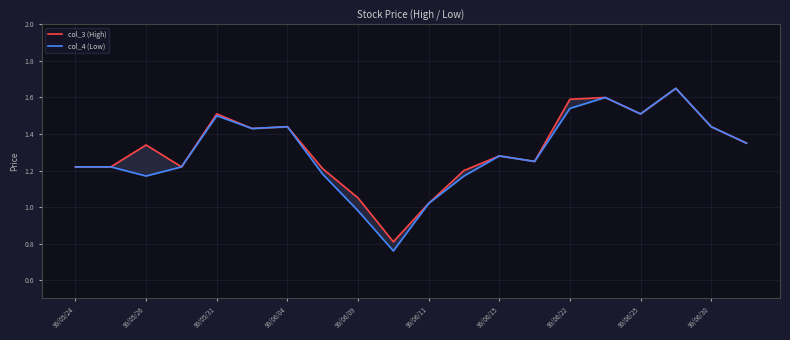

Is this an area chart (filled region under the line)?

No